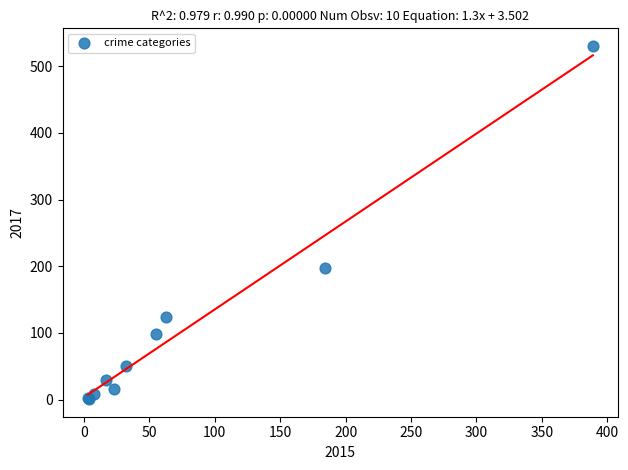

What Y value in the scatter plot is closest to 265?

198